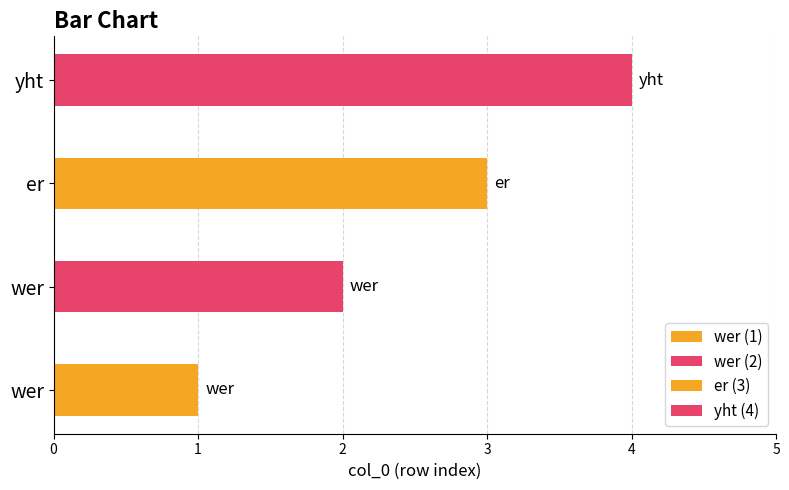

Reading left to right, transcribe all the data shown in this chart.

1	2	3	4